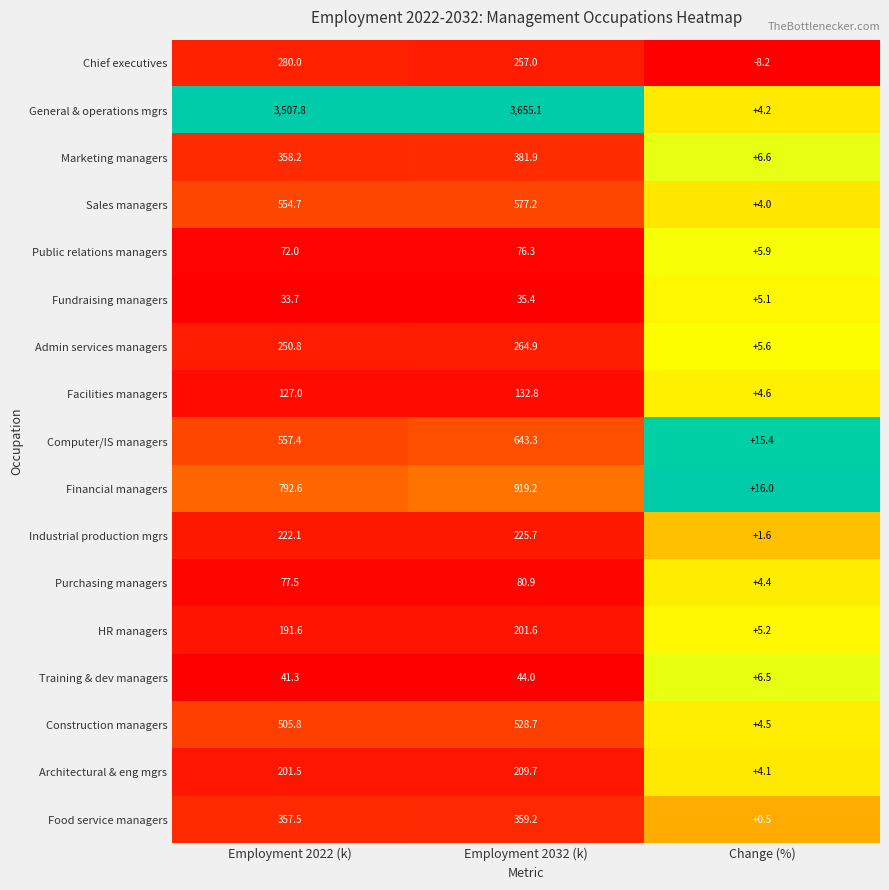

What is the difference between the Admin services managers values at Employment 2032 (k) and Employment 2022 (k)?

14.1